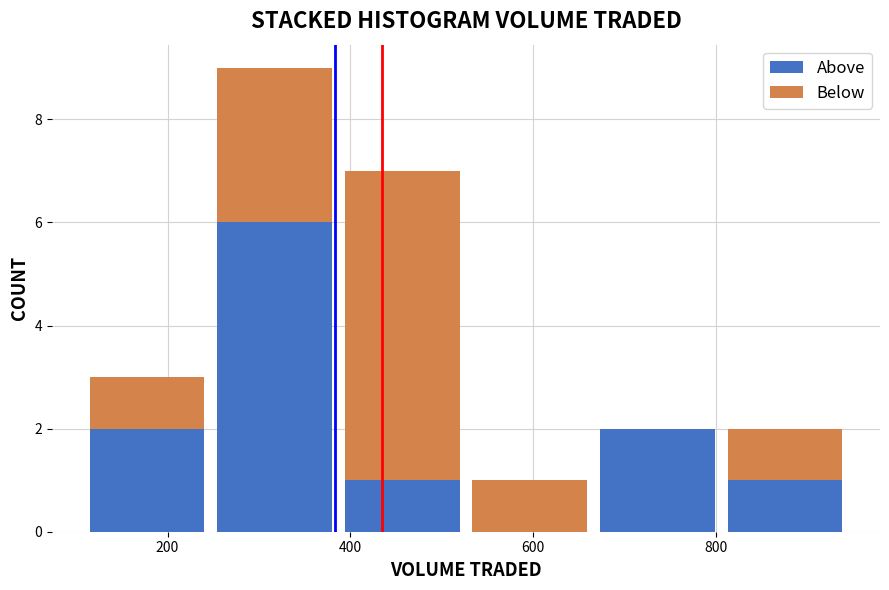

What is the total height of the stacked bar covering 380 to 520 on the x-axis? Neither the bar edges nor the heights are printed on the chart, so give them approximately, as read against the axes.

7